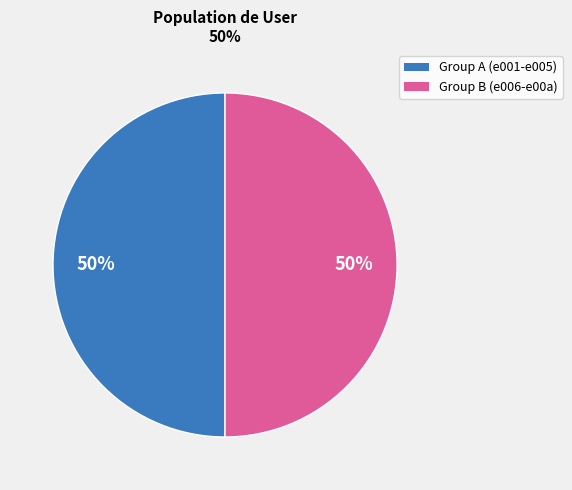

To the nearest percent, what is the average slice percentage?

50%